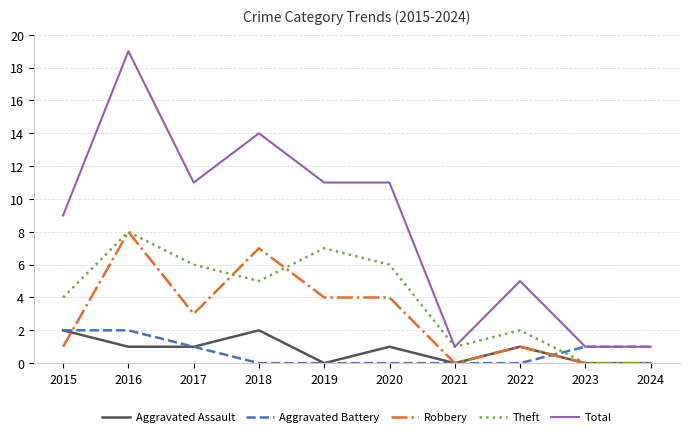

True or false: Total and Aggravated Assault intersect in this chart.

False